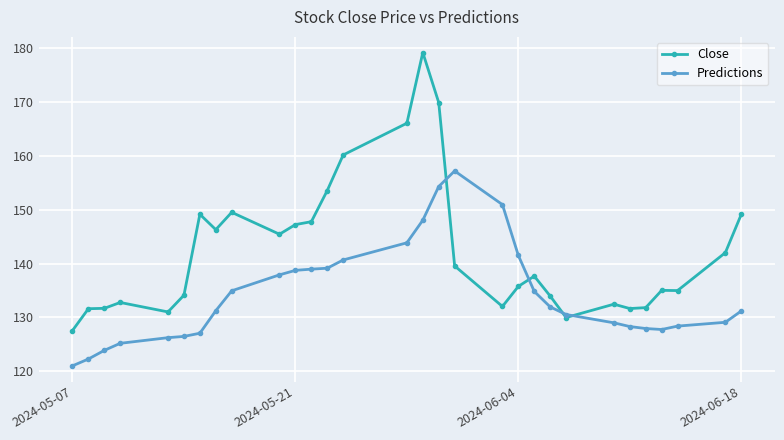

What is the value of the Close point at the 13th from the left?

153.6